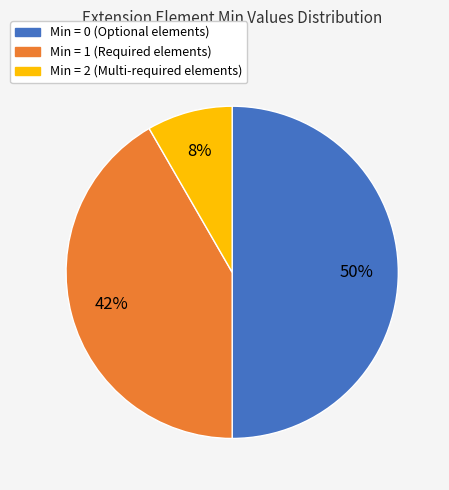

To the nearest percent, what is the average slice percentage?

33%